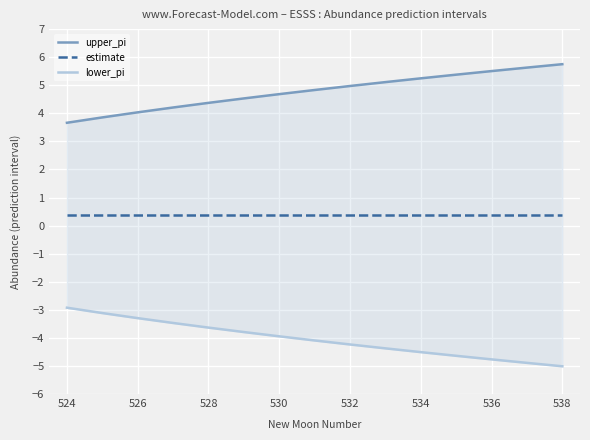

Does the chart display data point markers on the line(s)?

No